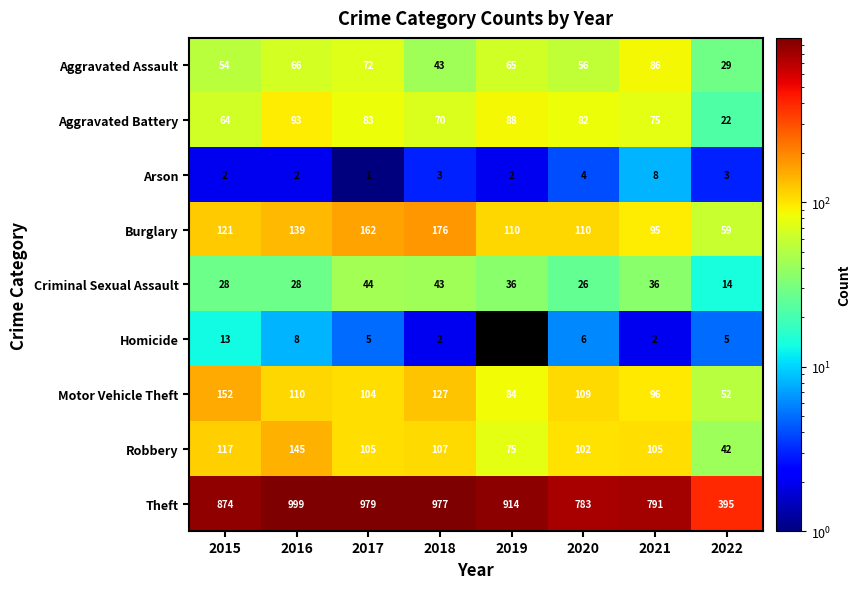

Where is Criminal Sexual Assault nearest to the value 29?

2015